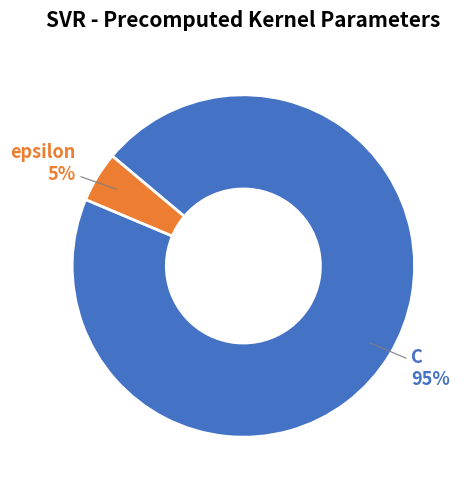

Between C and epsilon, which is larger?

C